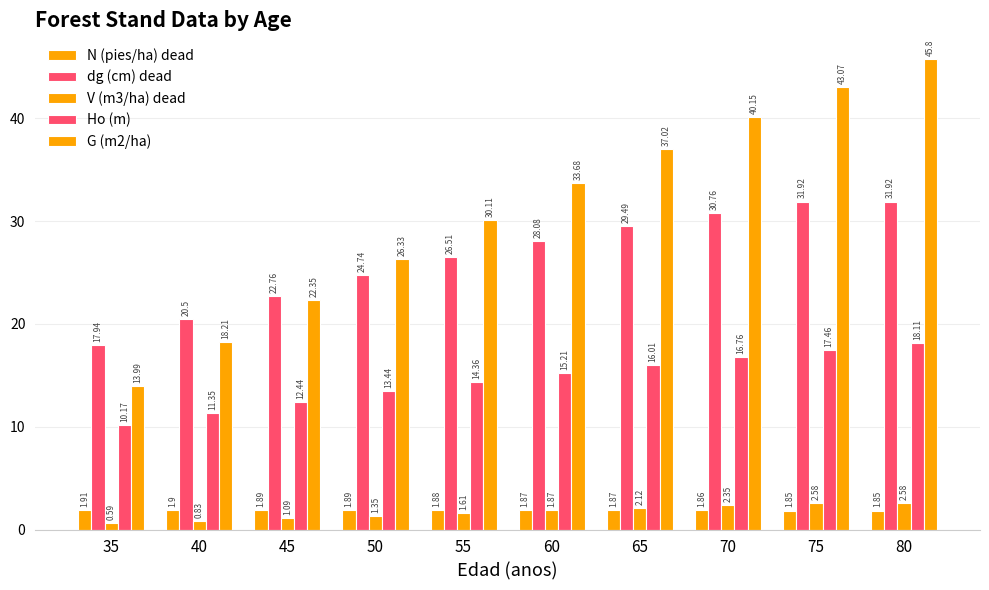

At 70, list the series in order from largest to smallest.

G (m2/ha), dg (cm) dead, Ho (m), V (m3/ha) dead, N (pies/ha) dead